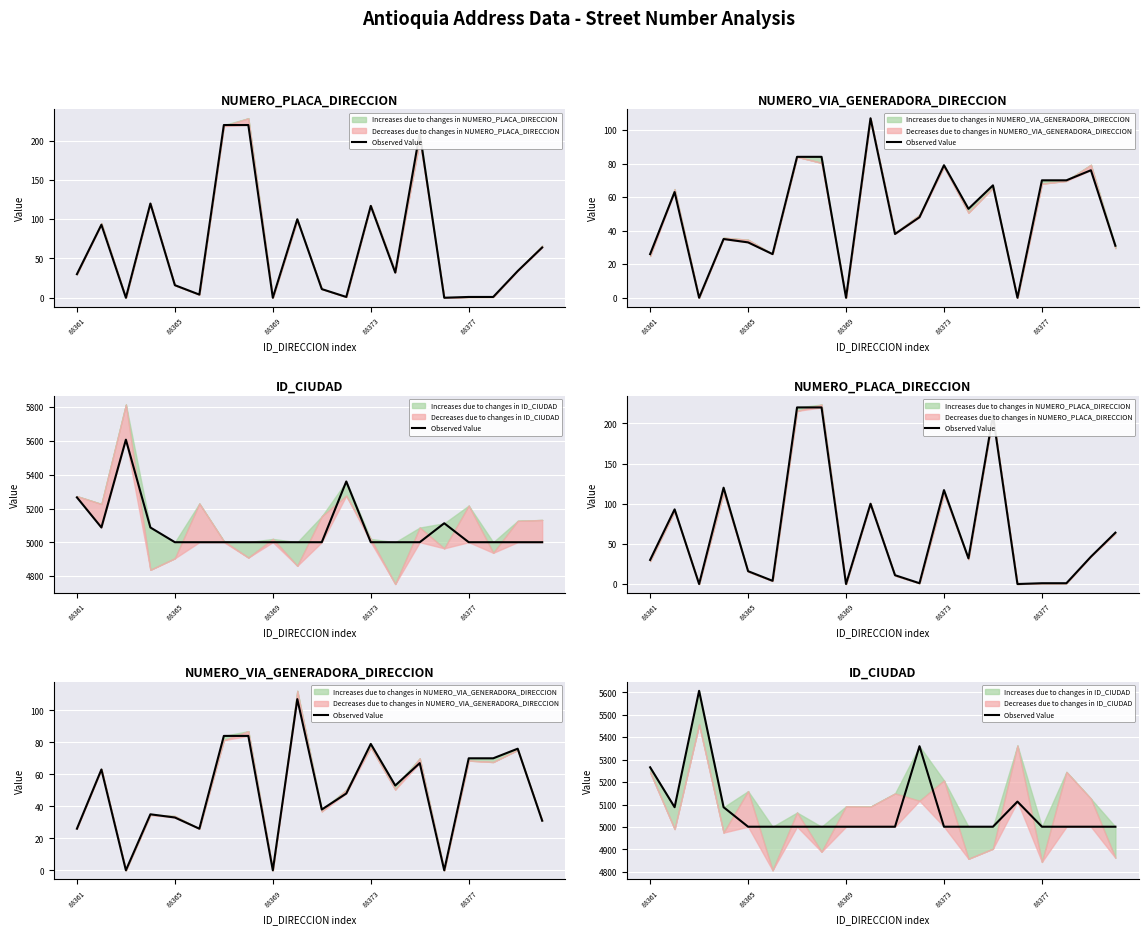

How many data points are above 5001?

6